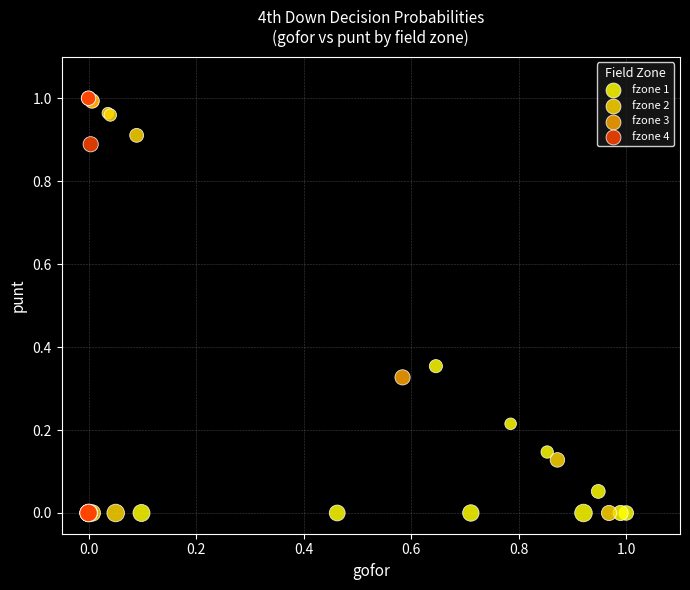

What are all the series names shown in the legend?

fzone 1, fzone 2, fzone 3, fzone 4